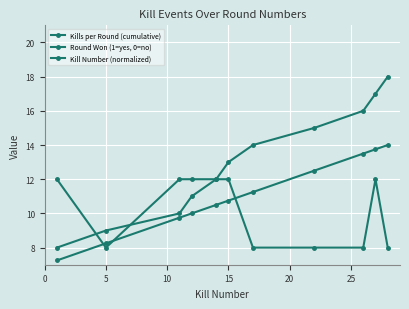

How many intersections are there between Round Won (1=yes, 0=no) and Kill Number (normalized)?

3